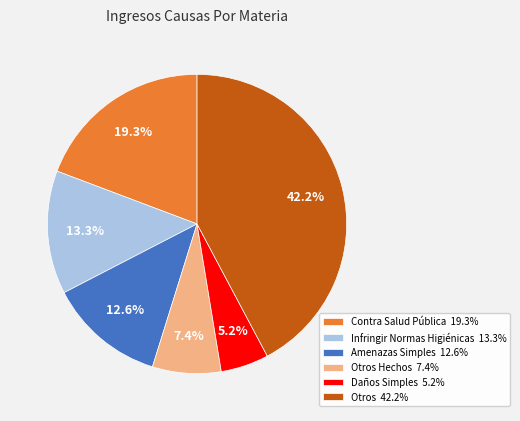

Does Contra Salud Pública 19.3% account for over 50% of the chart?

No